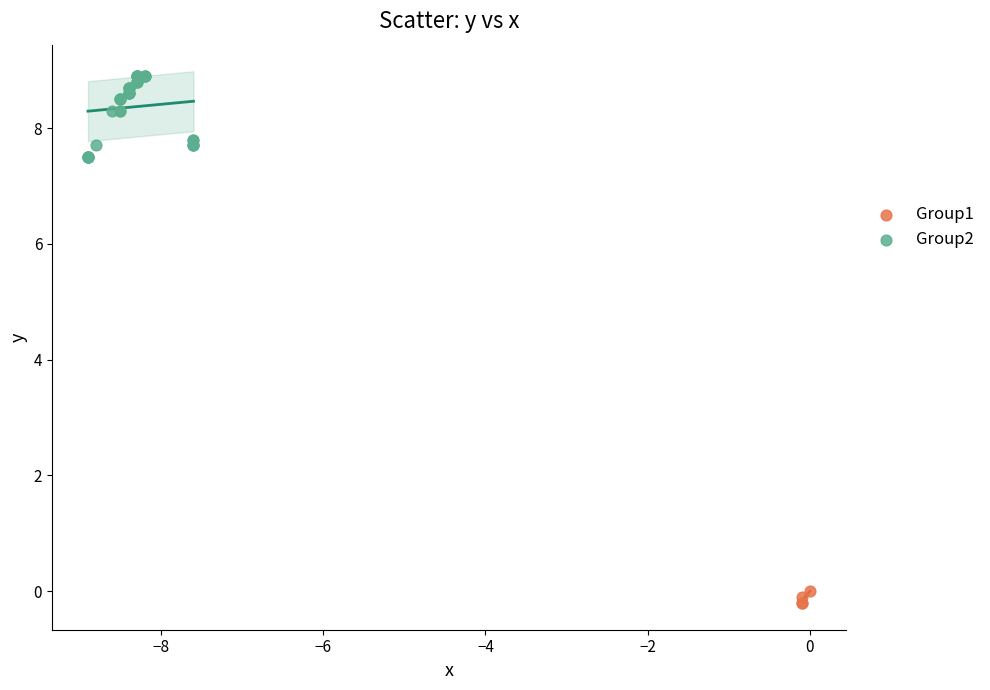

Which series contains the highest Y value?

Group2